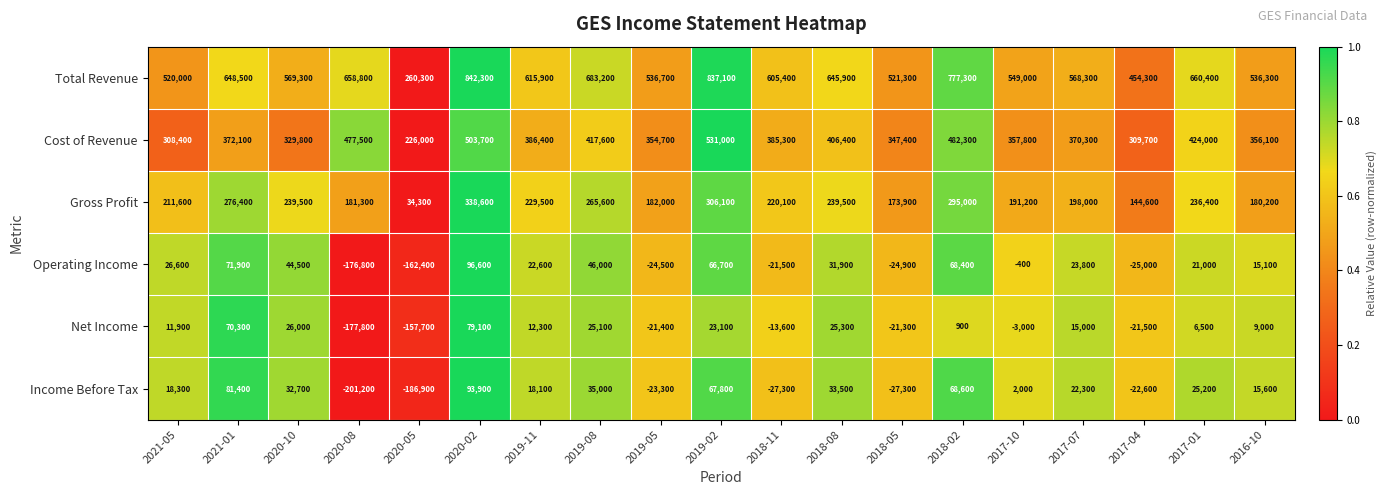

List the series in order of their peak value, highest first.

Total Revenue, Cost of Revenue, Gross Profit, Operating Income, Income Before Tax, Net Income